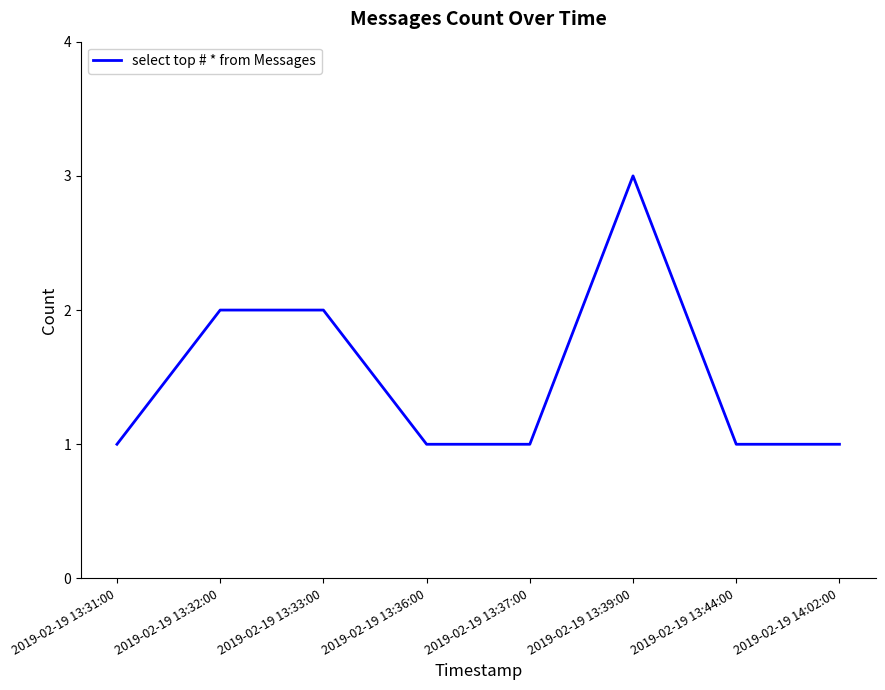

What is the difference between the maximum and minimum values?

2